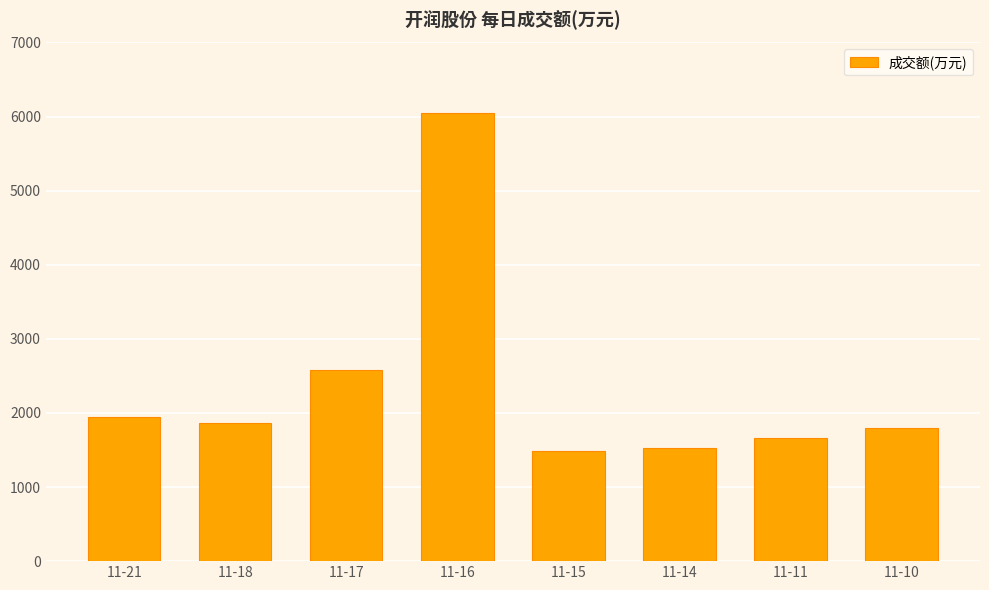

The value at 11-21 is 2553. True or false?

False